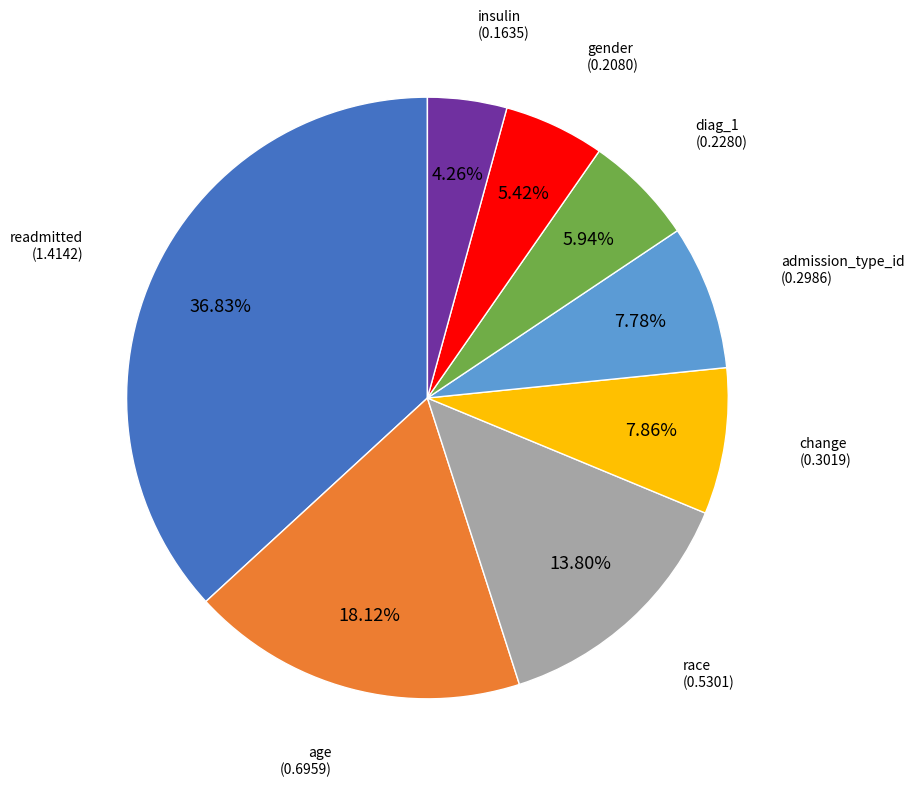

Is there any slice that represents more than half of the pie?

No